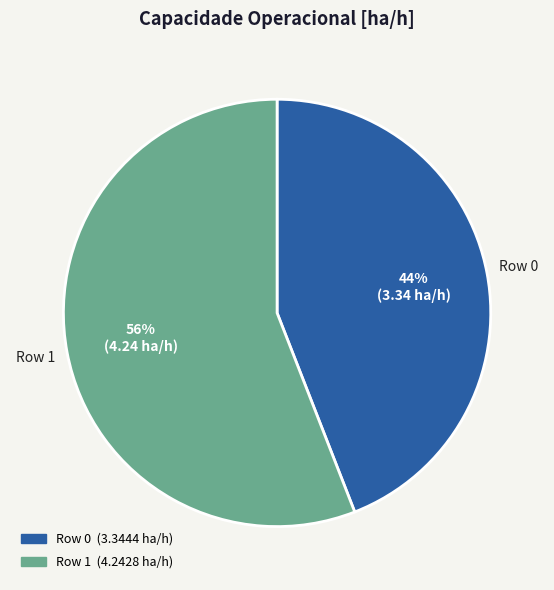

How many segments does this pie chart have?

2